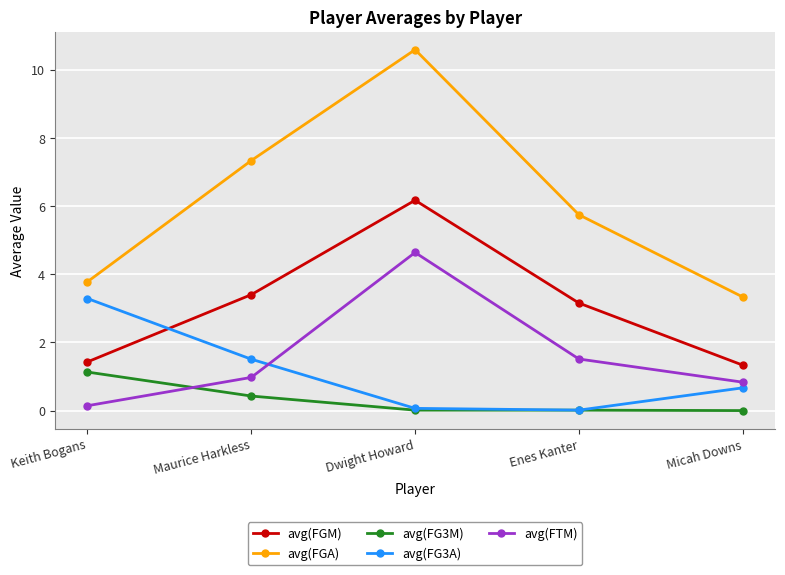

At which label is avg(FGM) closest to 3?

Enes Kanter